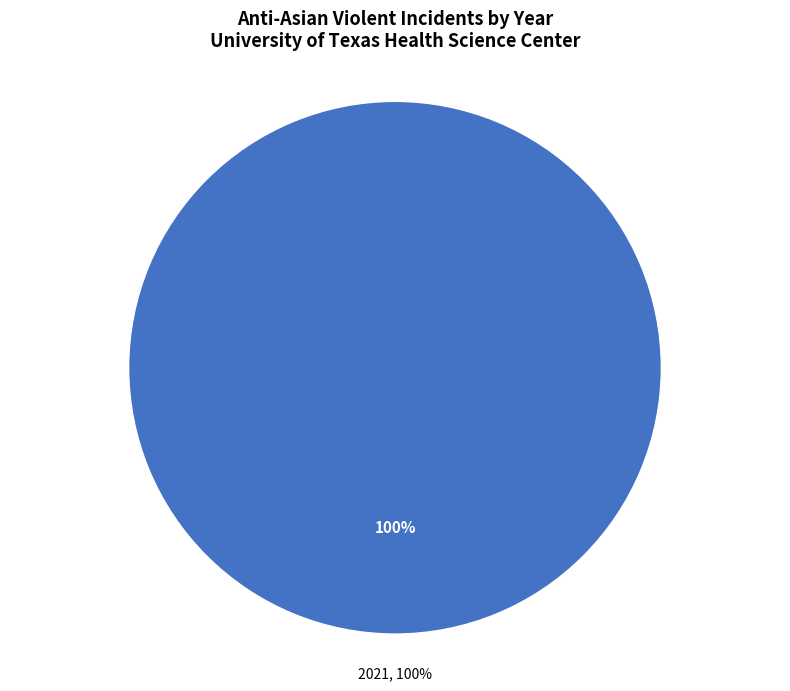

What is the largest slice in the pie chart?

2021